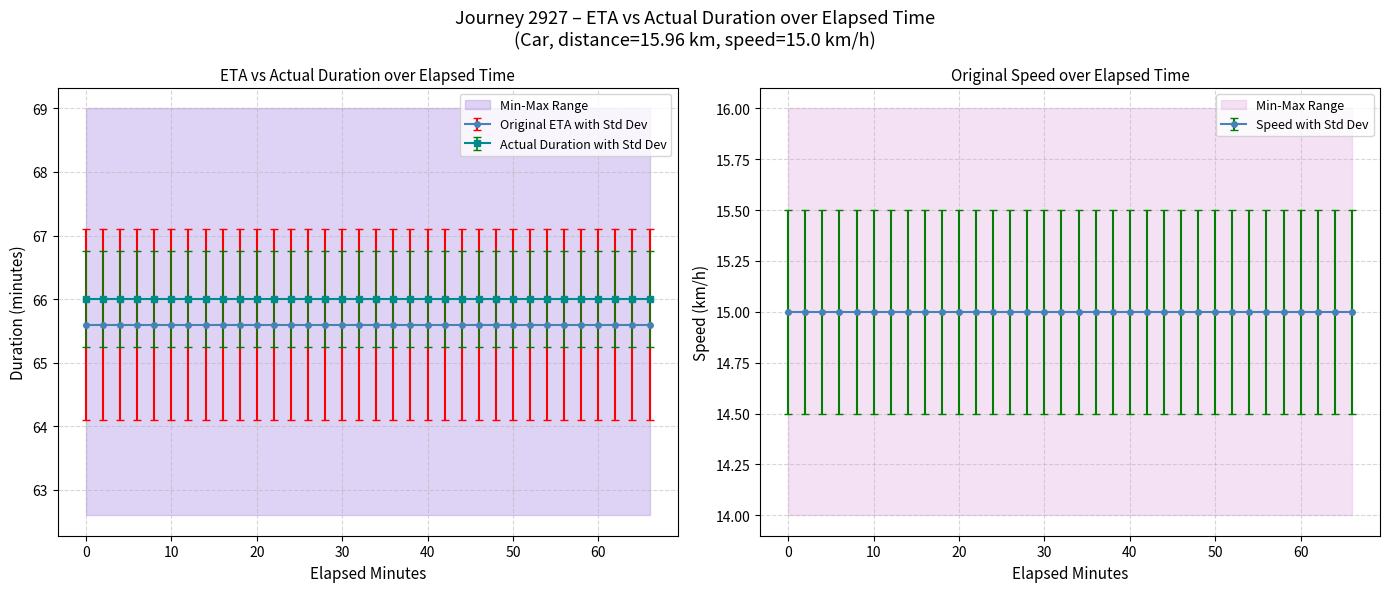

At how many categories does at least one series exceed 10?

34